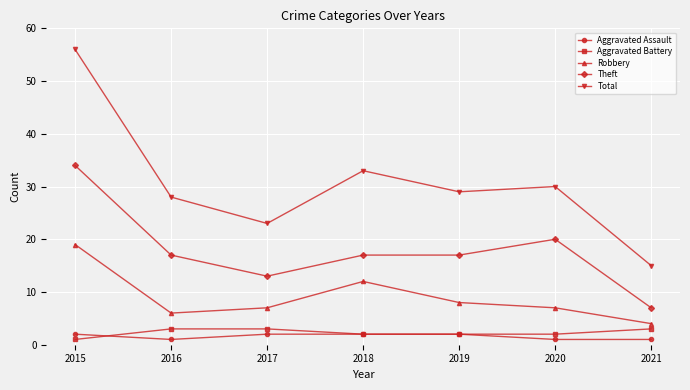

At which label does Total first exceed 29?

2015